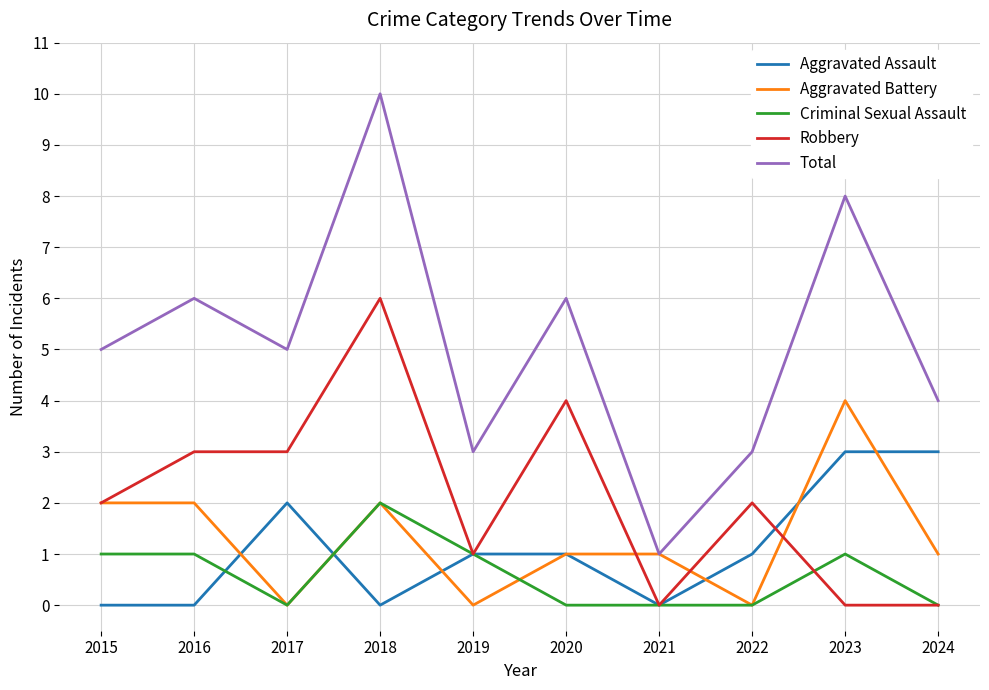

True or false: Criminal Sexual Assault has a value of 0 at 2024.

True